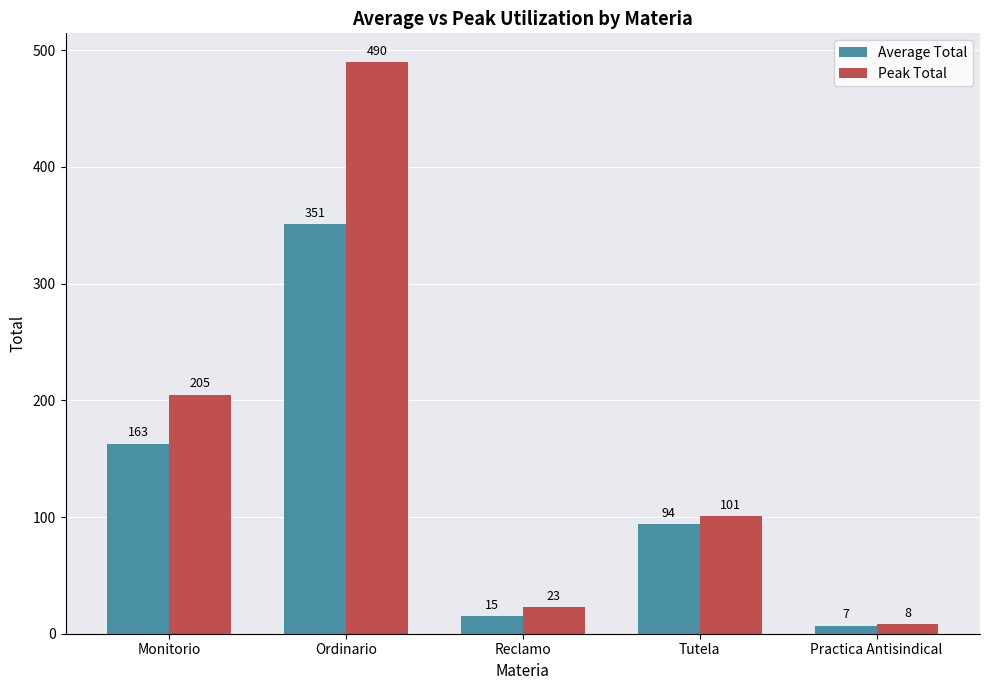

At which label does Average Total first exceed 94?

Monitorio